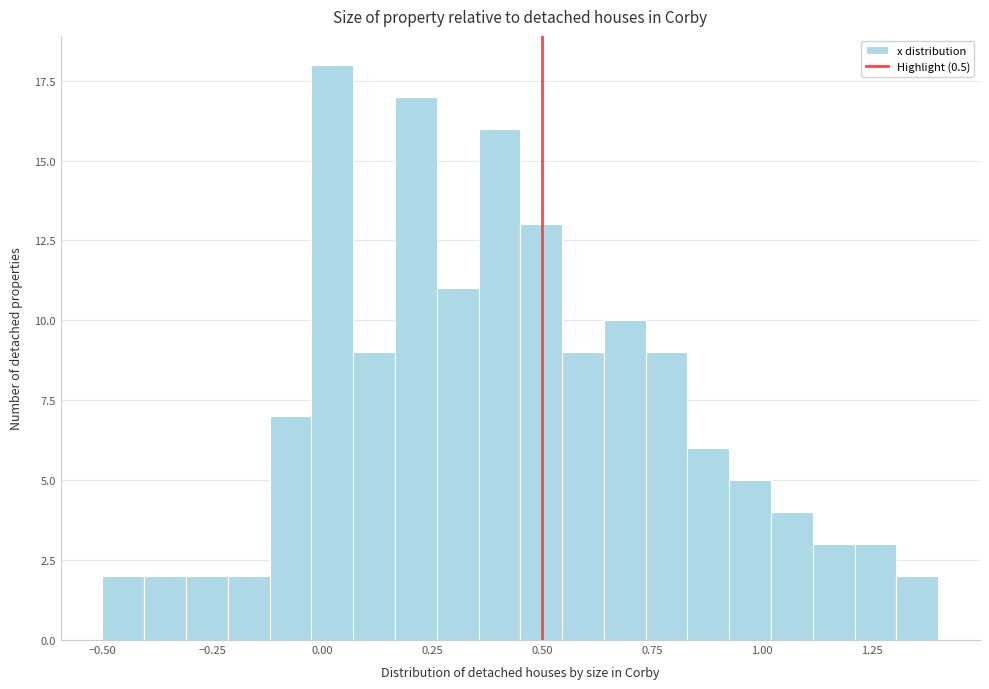

Around what value on the x-axis is the tallest bar? Give the approximate position of its centre, as read against the axis.

0.00